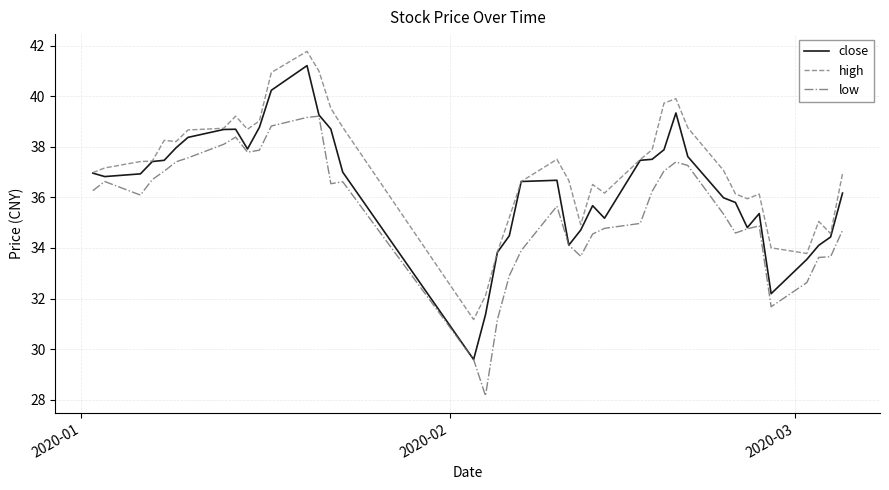

True or false: low and high cross at least once.

False